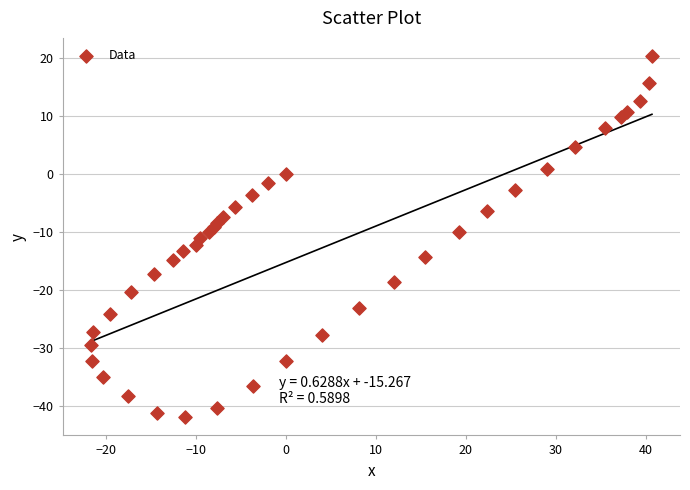

What is the range of X values (max minus min)?

62.4